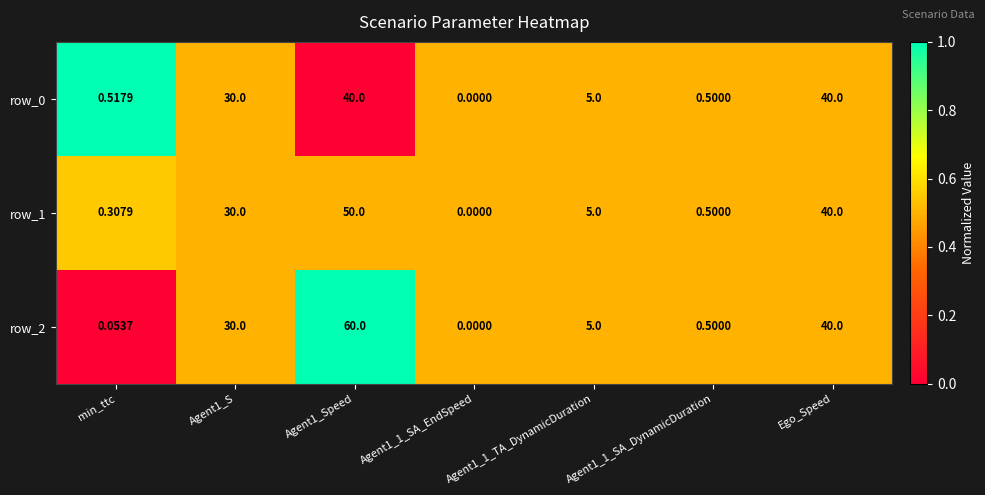

What is the difference between the highest and lowest values at min_ttc?

0.5